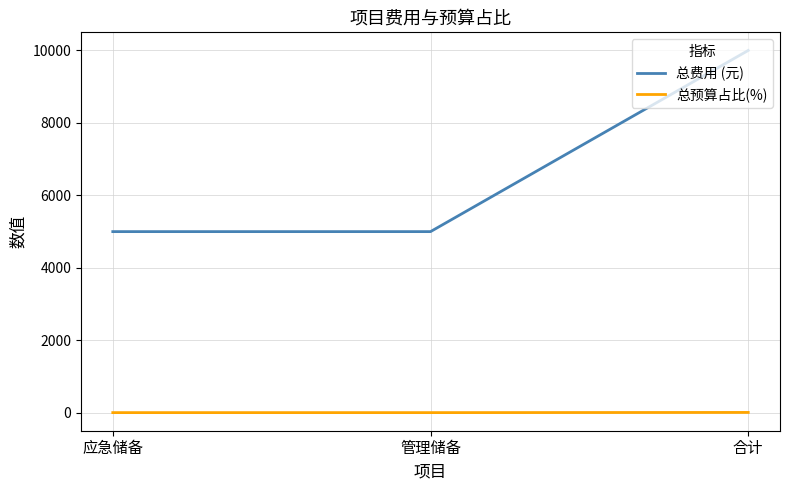

Does the chart have visible grid lines?

Yes